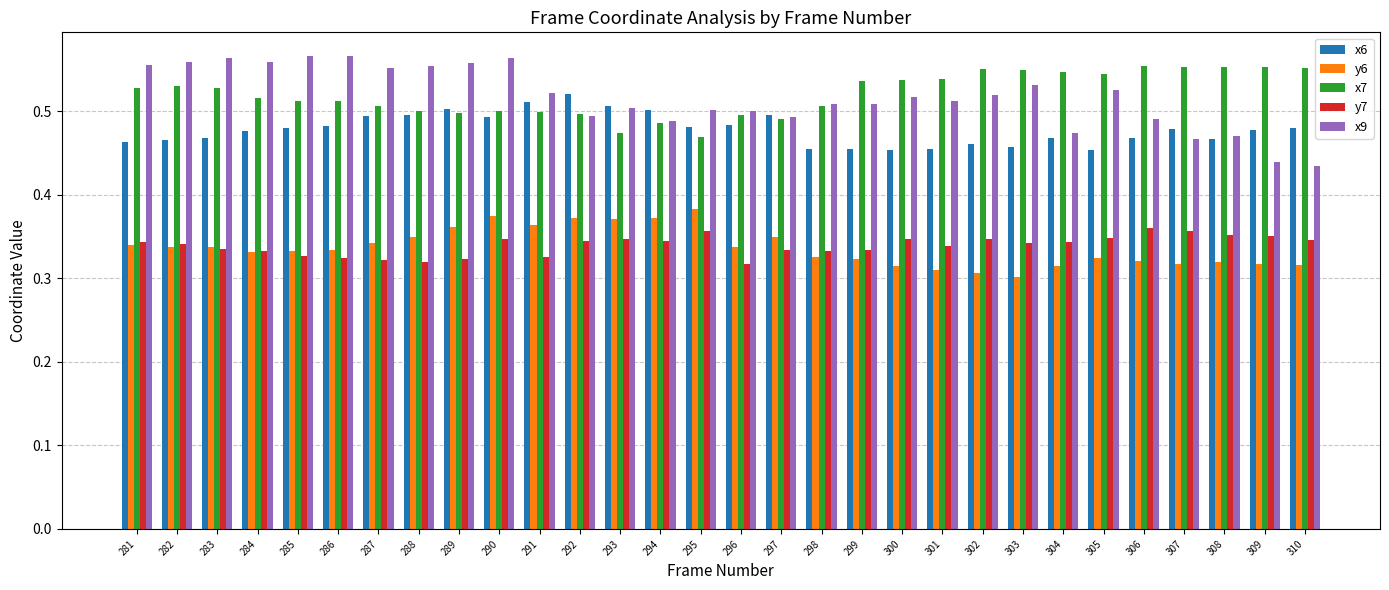

What is the sum of the x9 values at 297 and 285?

1.1